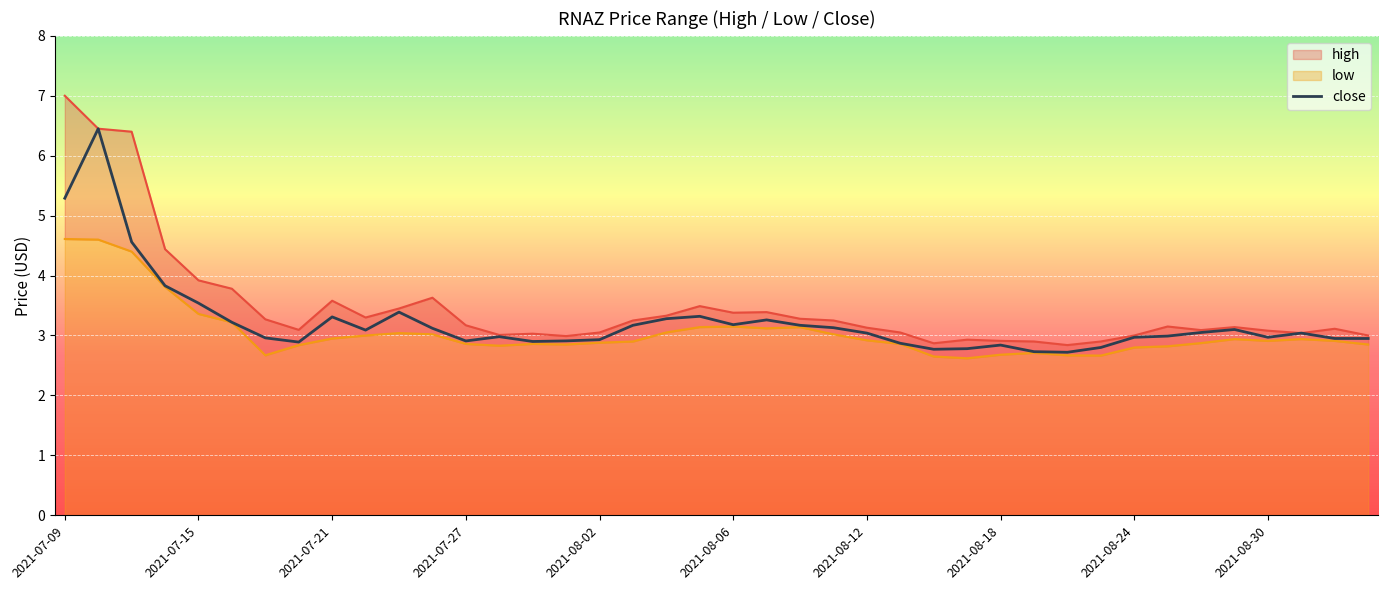

What is the minimum value for close?

2.7